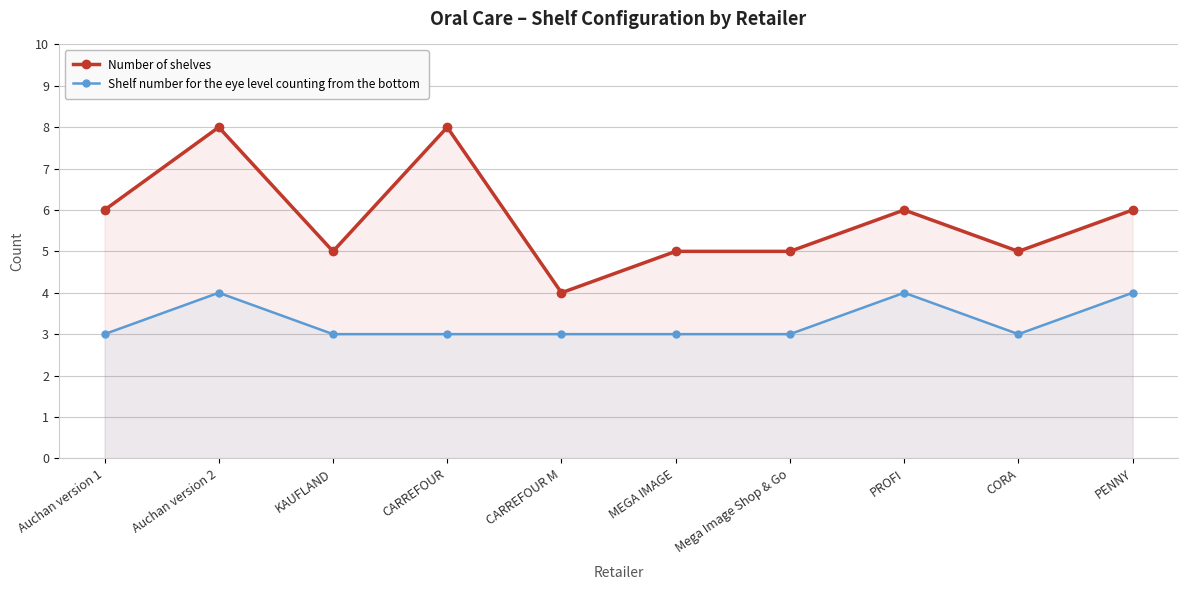

Where is the first local maximum for Number of shelves?

Auchan version 2